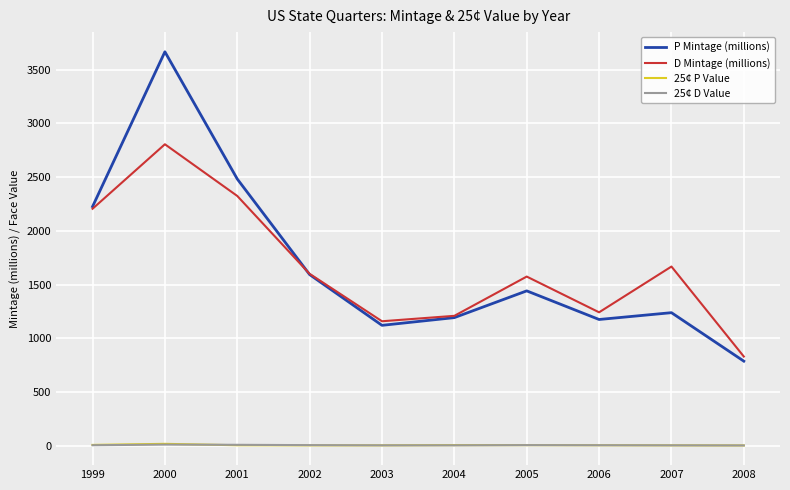

What is the difference between the P Mintage (millions) values at 2000 and 2008?

2877.4